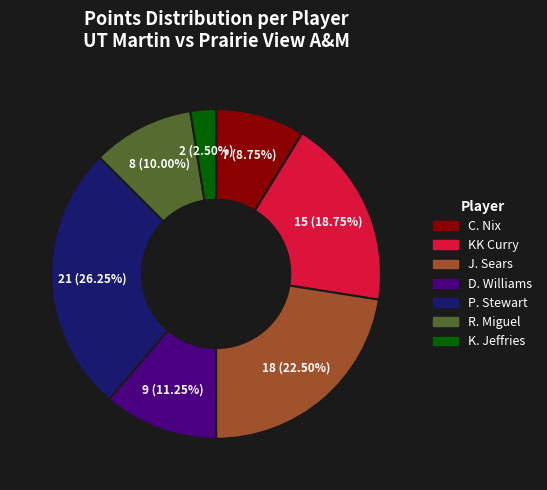

Does any single category account for the majority?

No